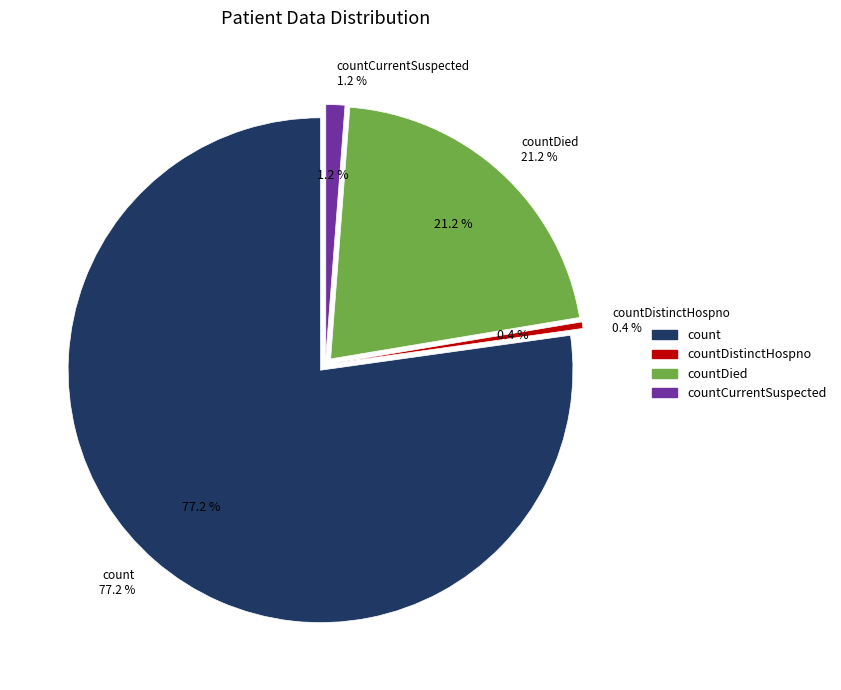

Does any single category account for the majority?

Yes